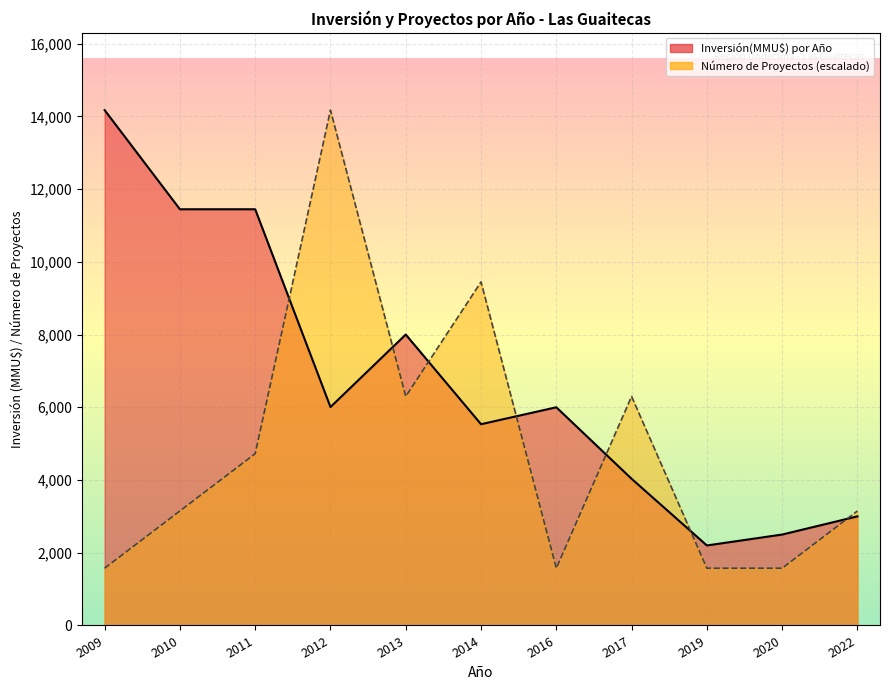

What is the sum of the Número de Proyectos values at 2011 and 2013?

11021.9